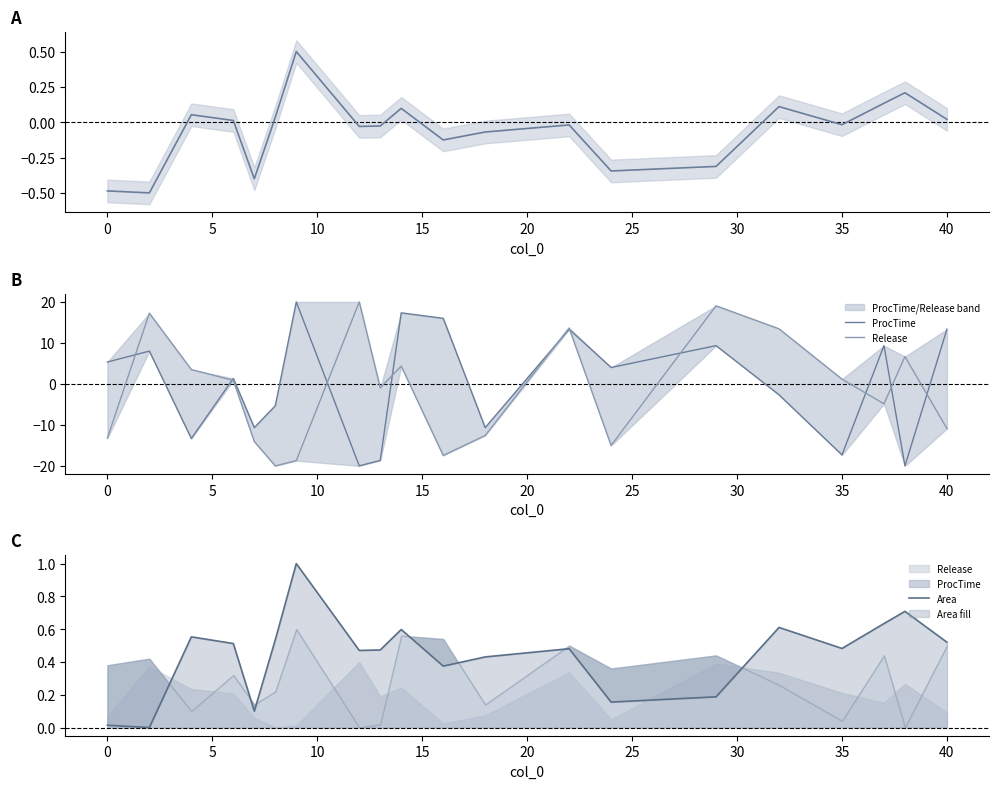

At how many categories does at least one series exceed 15?

6